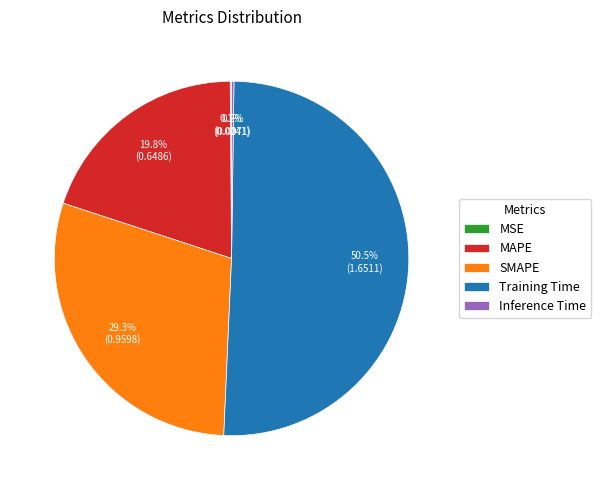

Which slice represents more than half of the pie?

Training Time